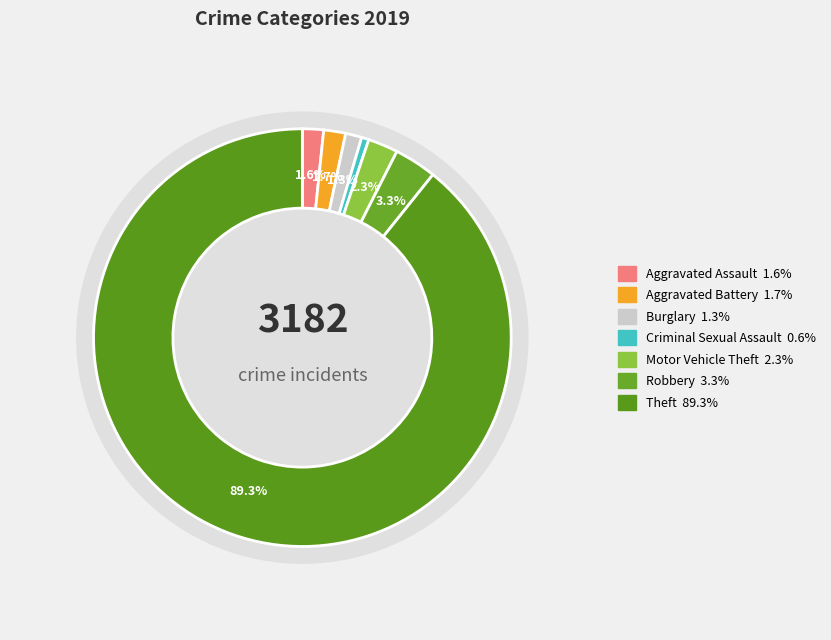

Which slice is the largest?

Theft